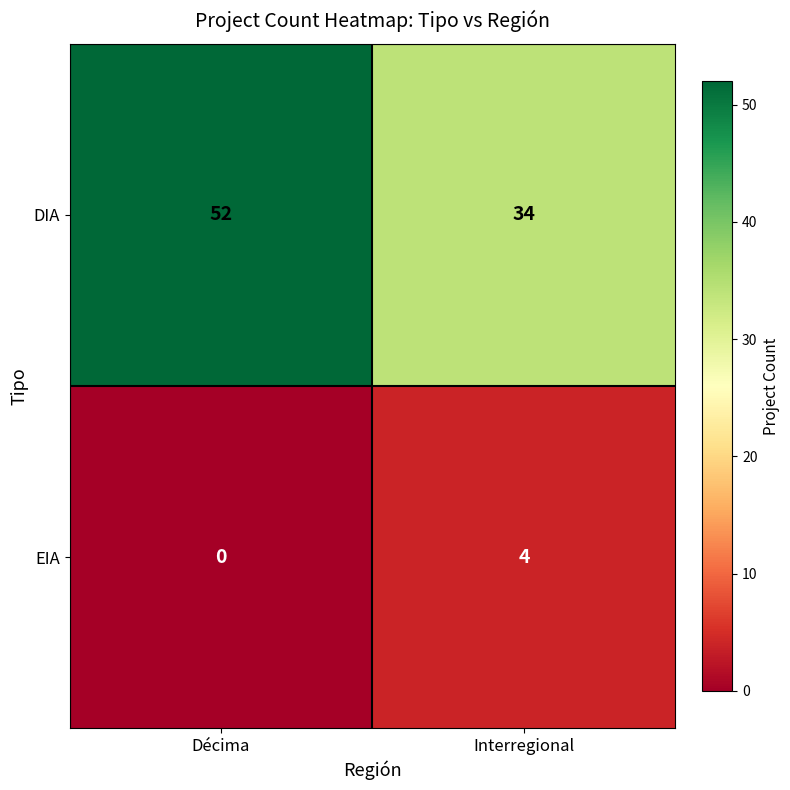

What value does the EIA series have at Interregional?

4